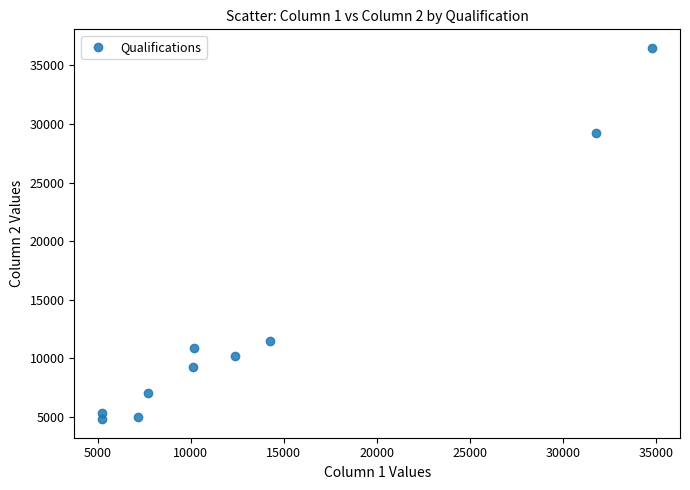

What is the range of X values (max minus min)?

29565